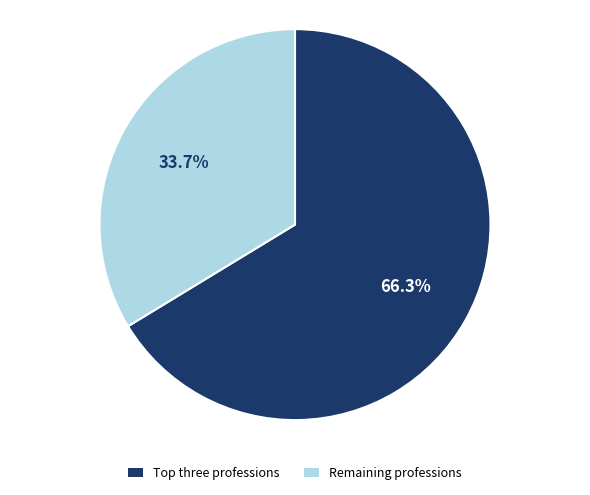

Which slice is the smallest?

Remaining professions